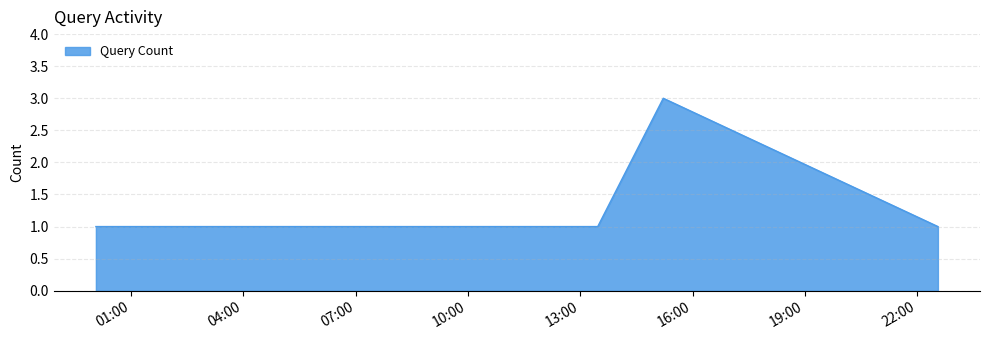

What is the greatest value displayed?

3